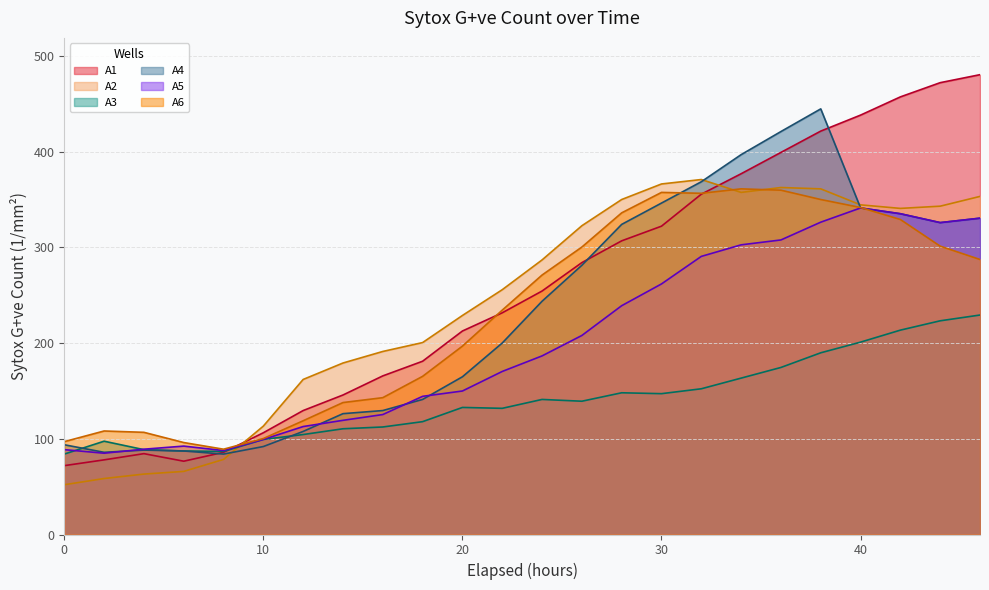

How many data points does each series have?

24